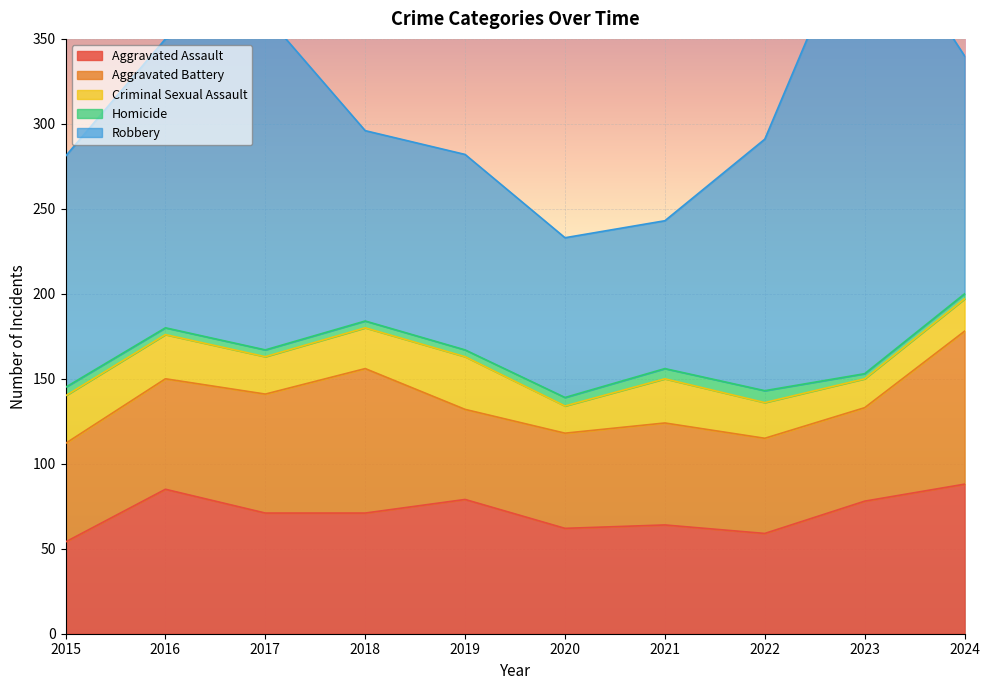

At 2022, list the series in order from largest to smallest.

Robbery, Aggravated Assault, Aggravated Battery, Criminal Sexual Assault, Homicide